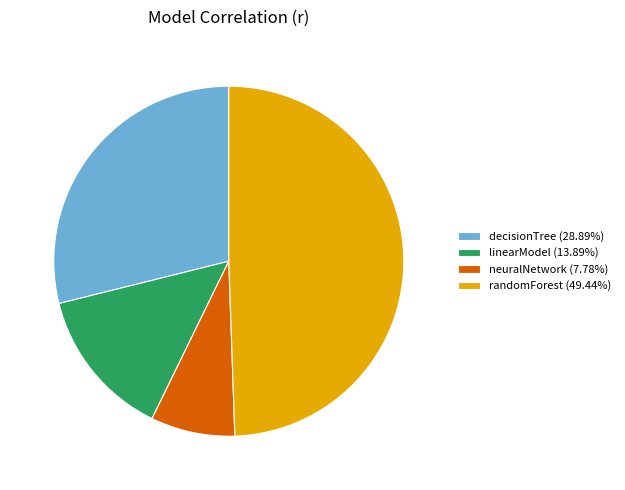

Combined, do linearModel (13.89%) and decisionTree (28.89%) account for over 50%?

No